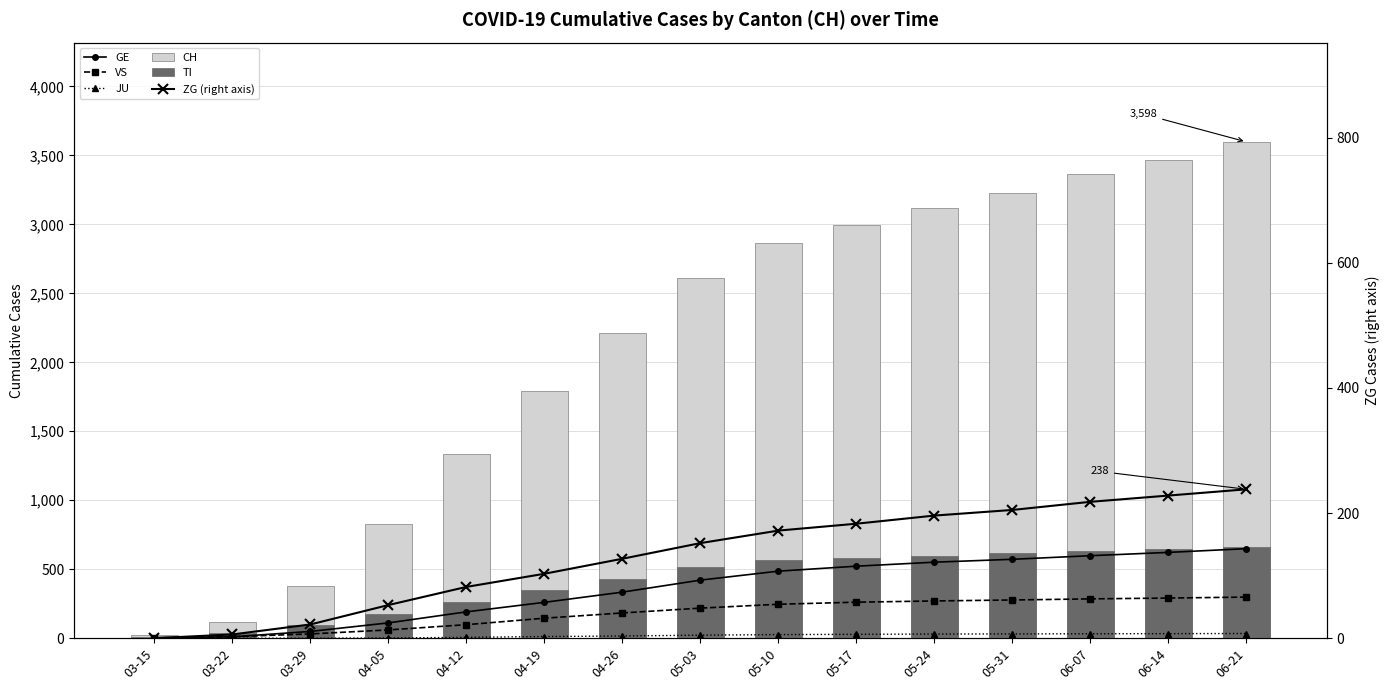

What is the difference between the highest and lowest values at 05-03?

2590